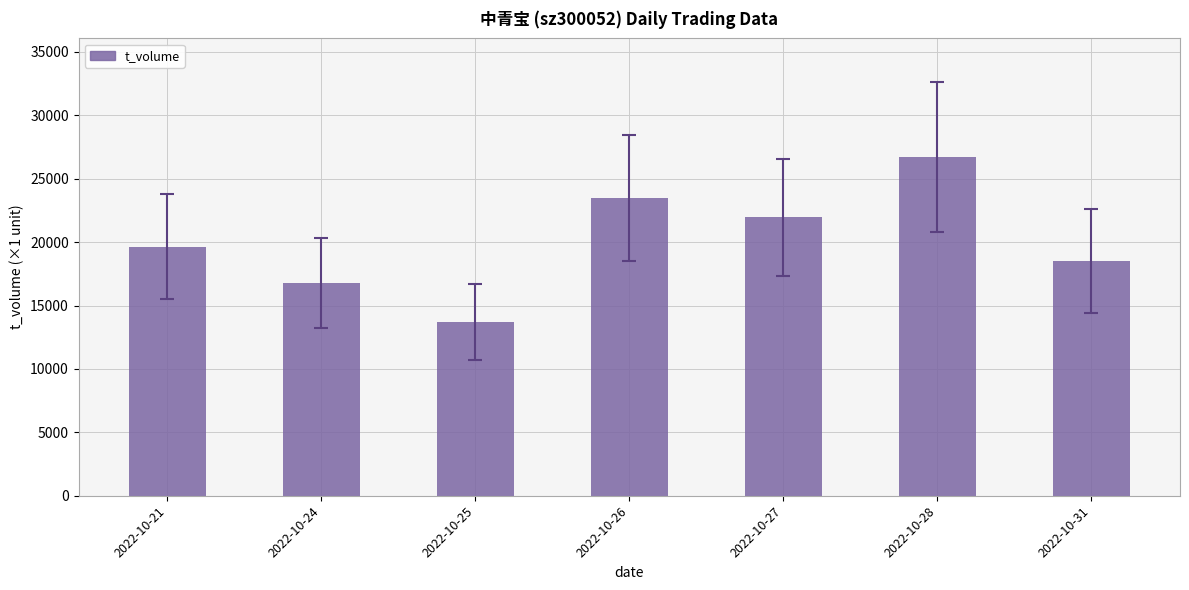

Which category has the highest value in the price (×1000) series?

2022-10-27